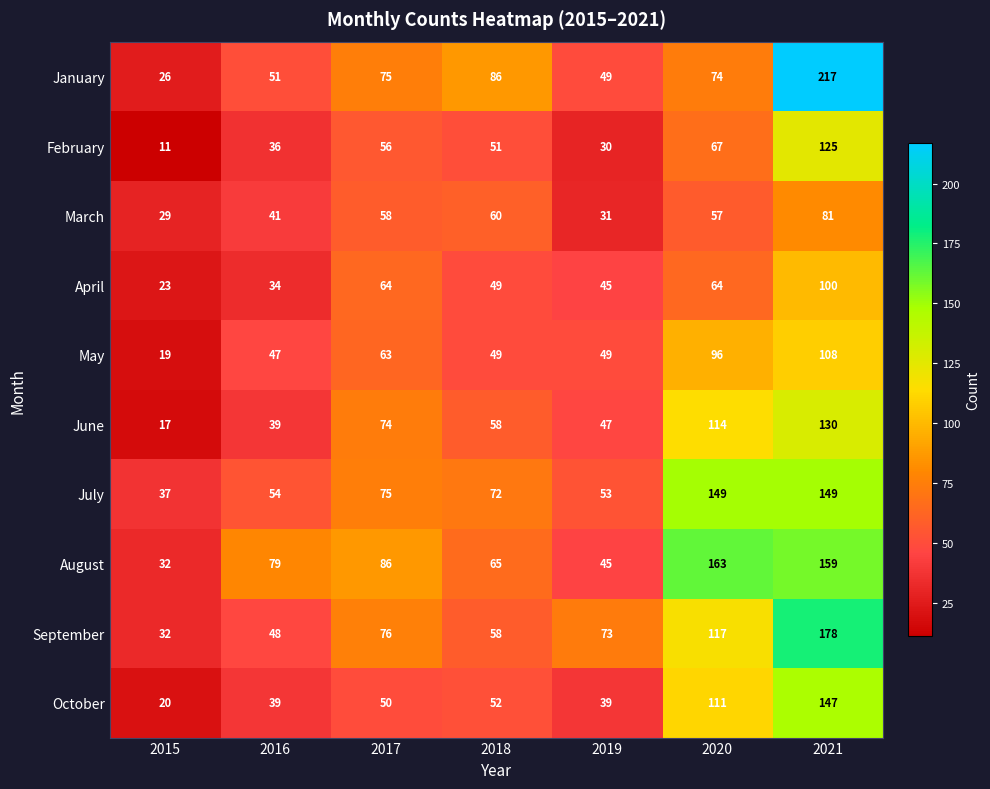

What is the greatest value displayed?

217